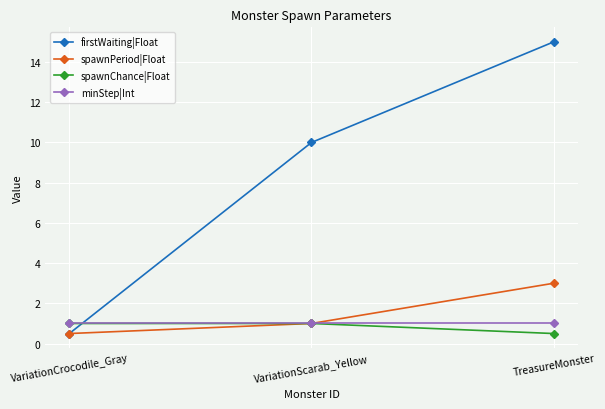

What is the sum of the firstWaiting|Float values at VariationCrocodile_Gray and VariationScarab_Yellow?

10.5